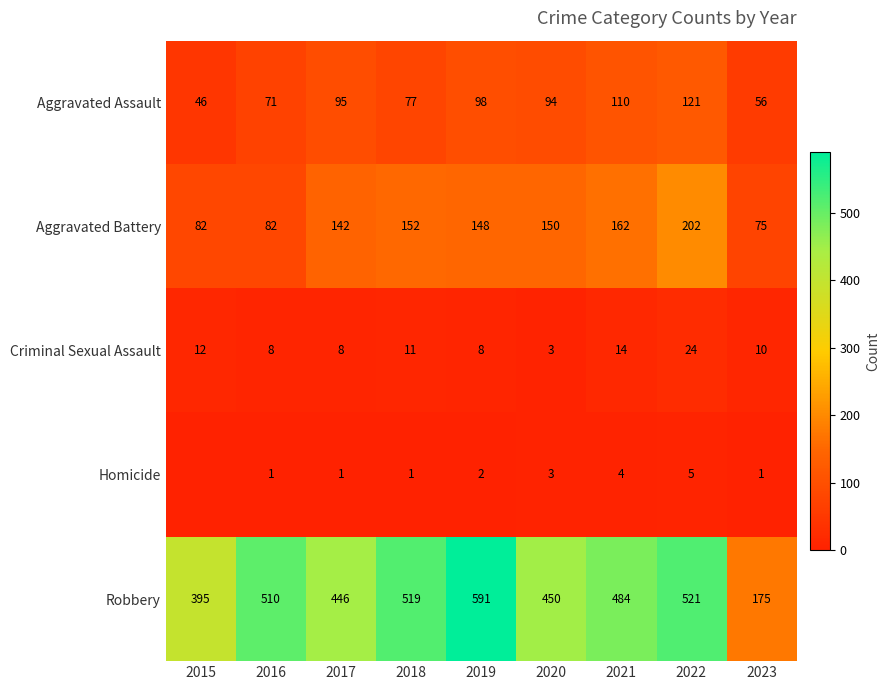

The Homicide series shows 0 at 2017. True or false?

False